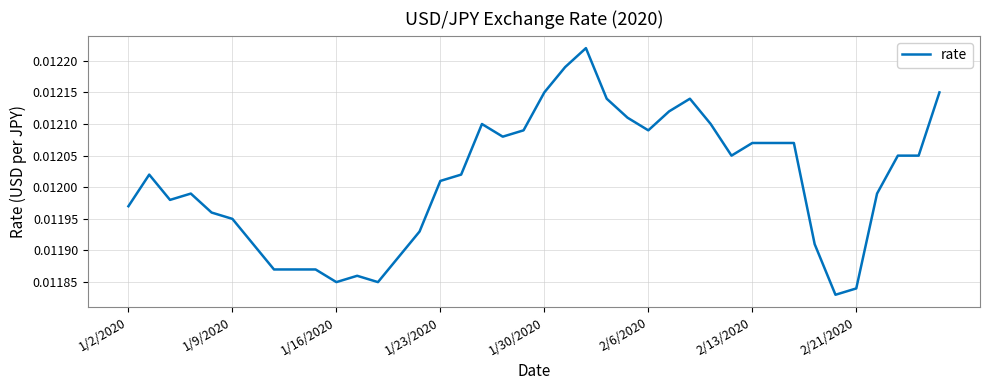

Does the chart have visible grid lines?

Yes